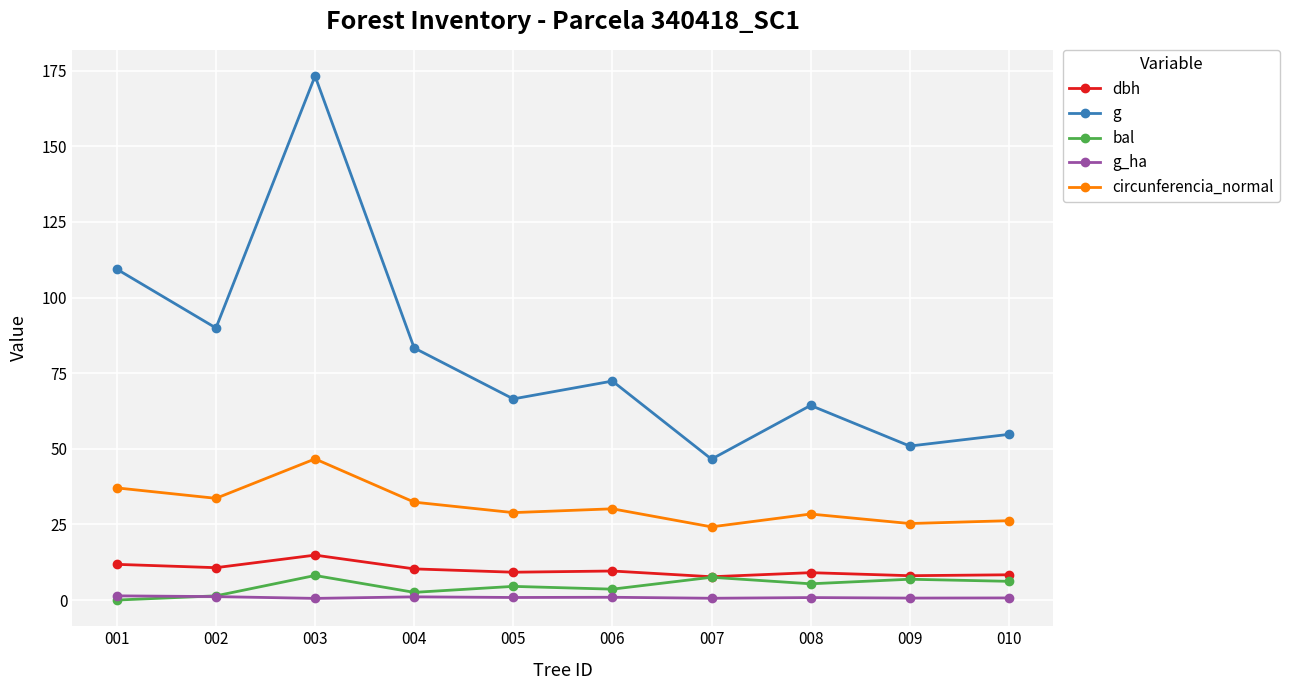

What is the total value across all series at 010?

96.2